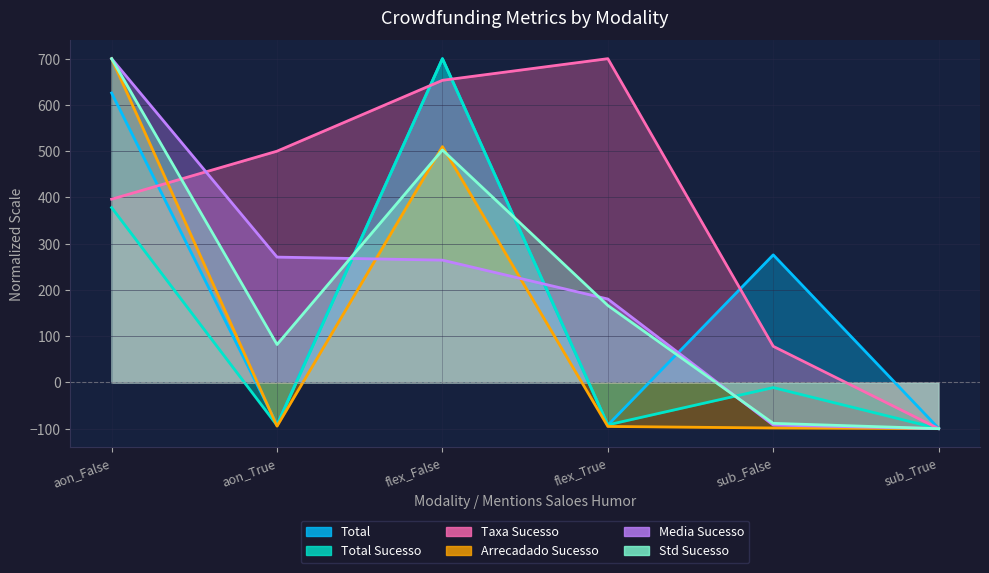

Reading left to right, what are all the values shown in this chart?

total: aon_False=625.7	aon_True=-91.2	flex_False=700.0	flex_True=-92.3	sub_False=275.8	sub_True=-99.4
total_sucesso: aon_False=378.0	aon_True=-93.0	flex_False=700.0	flex_True=-91.8	sub_False=-11.2	sub_True=-100.0
taxa_sucesso: aon_False=396.1	aon_True=500.0	flex_False=653.2	flex_True=700.0	sub_False=78.0	sub_True=-100.0
arrecadado_sucesso: aon_False=700.0	aon_True=-94.6	flex_False=509.8	flex_True=-95.2	sub_False=-98.6	sub_True=-100.0
media_sucesso: aon_False=700.0	aon_True=270.9	flex_False=264.4	flex_True=180.3	sub_False=-92.2	sub_True=-100.0
std_sucesso: aon_False=700.0	aon_True=81.9	flex_False=502.6	flex_True=166.4	sub_False=-88.5	sub_True=-100.0